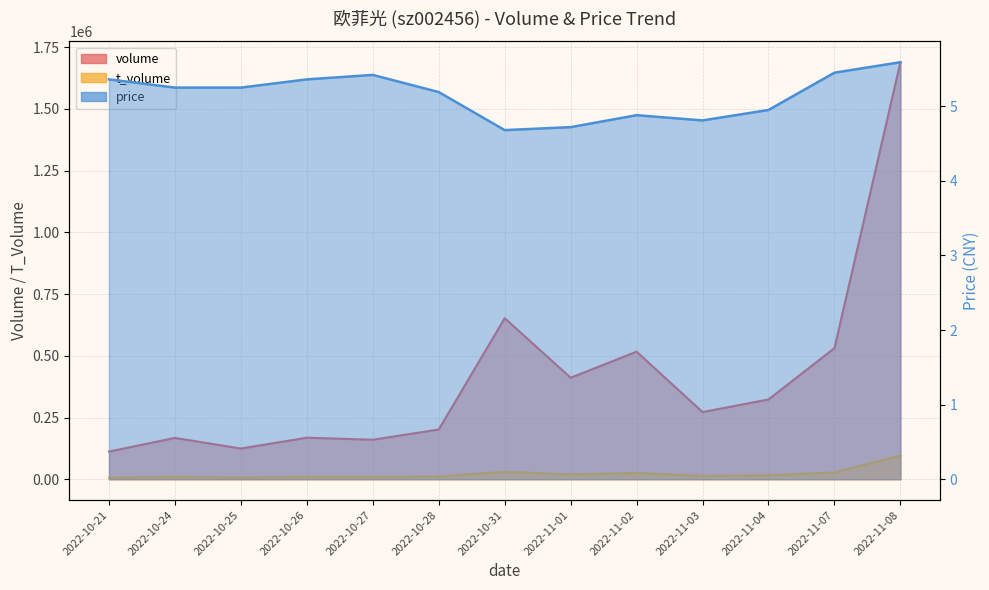

At which label is t_volume closest to 51268?

2022-10-31